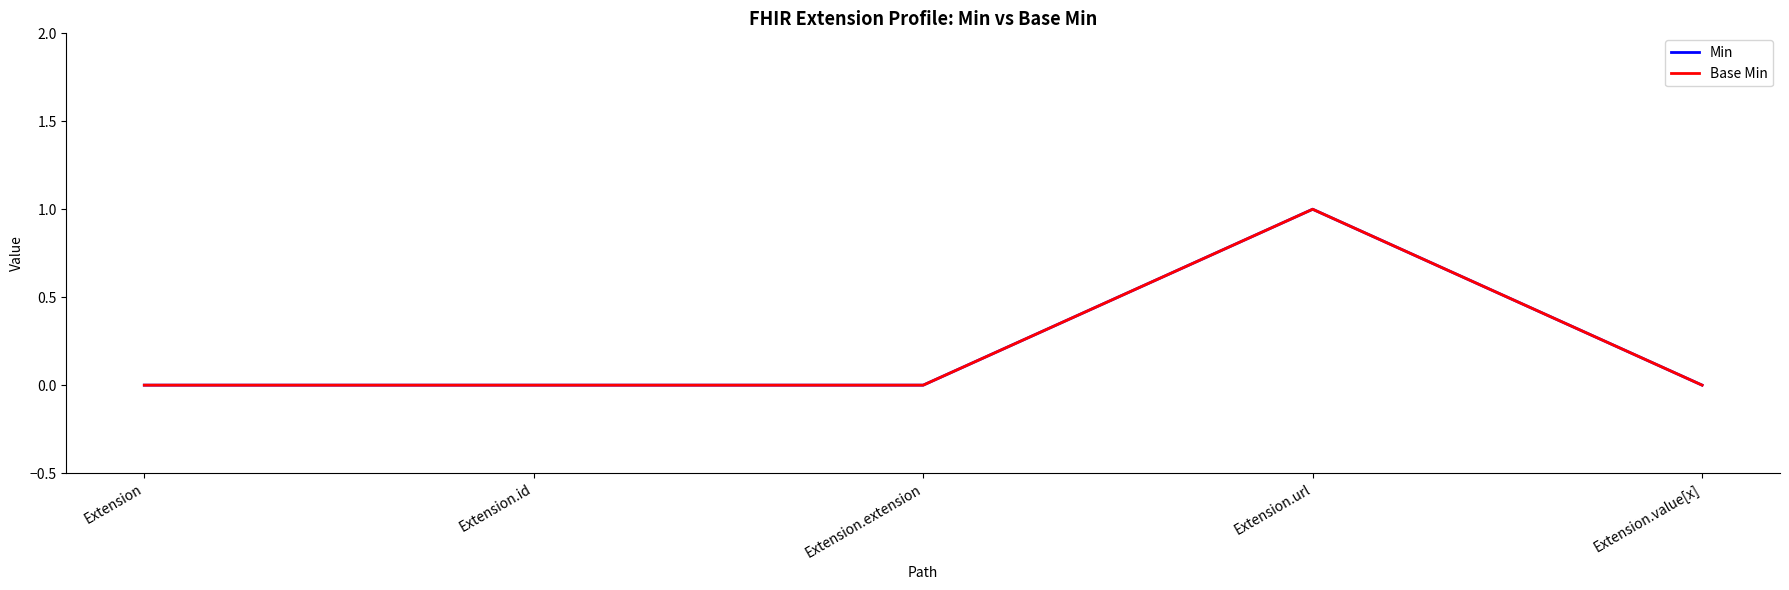

Rank the categories by Min value from highest to lowest.

Extension.url, Extension, Extension.id, Extension.extension, Extension.value[x]